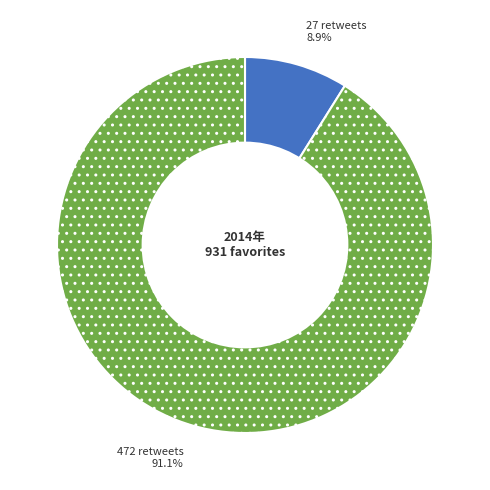

Which slice is the largest?

472 retweets